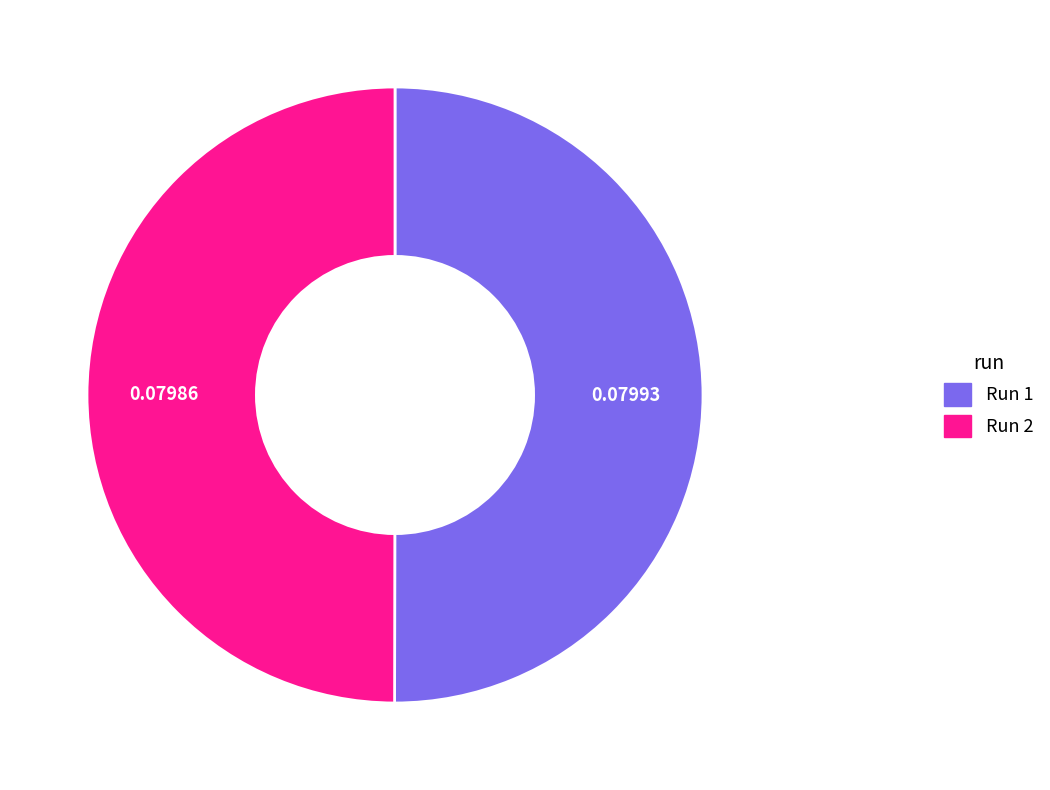

Is the sum of Run 2 and Run 1 greater than half?

Yes